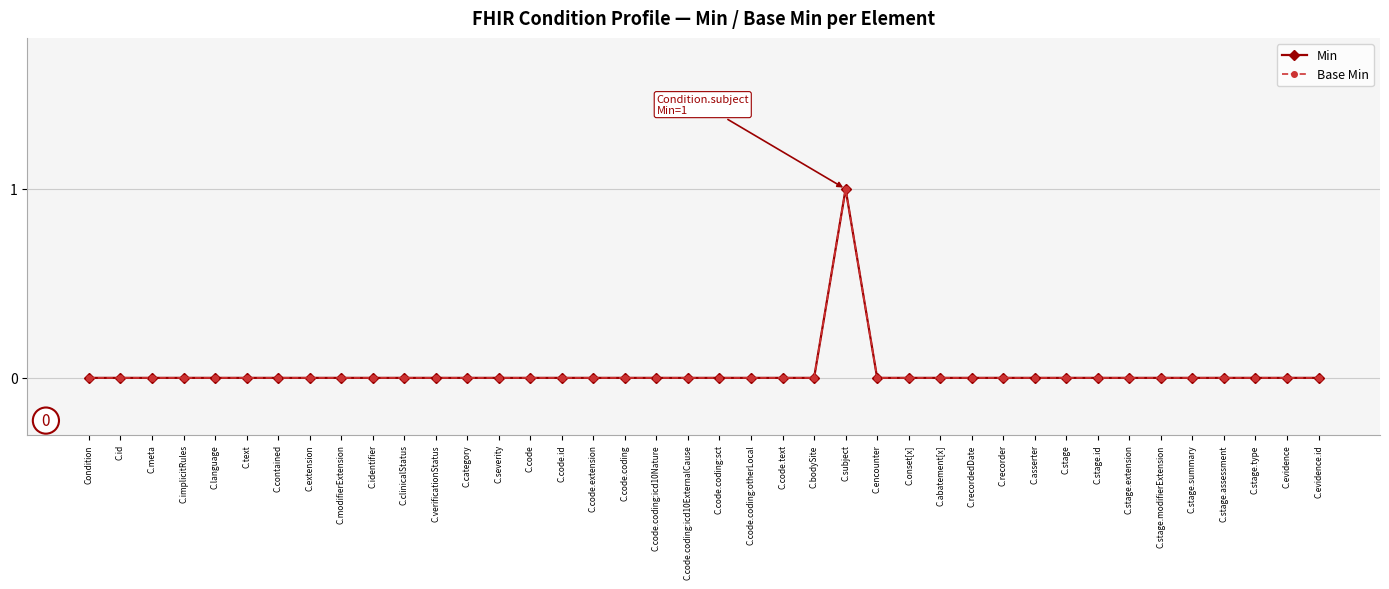

Where is the first local maximum for Min?

C.subject